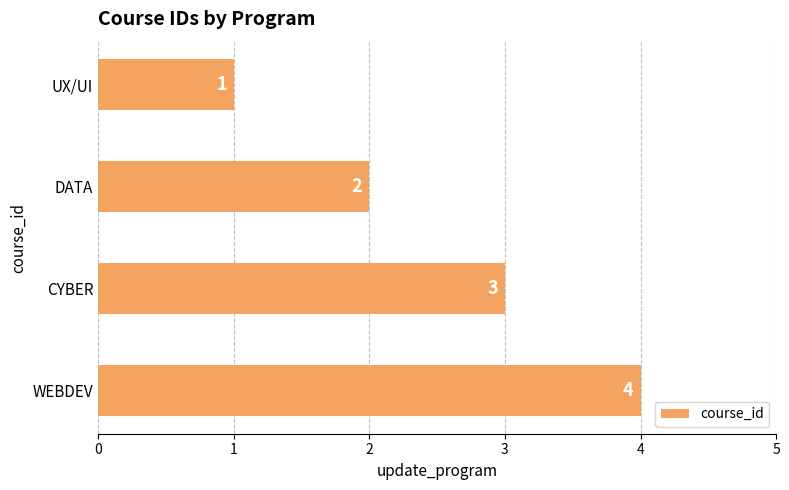

At which label is the value closest to 2?

DATA